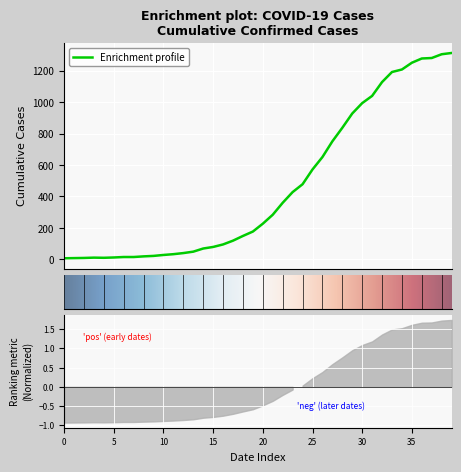

Is it true that the value at 2020-03-12 is 69?

True